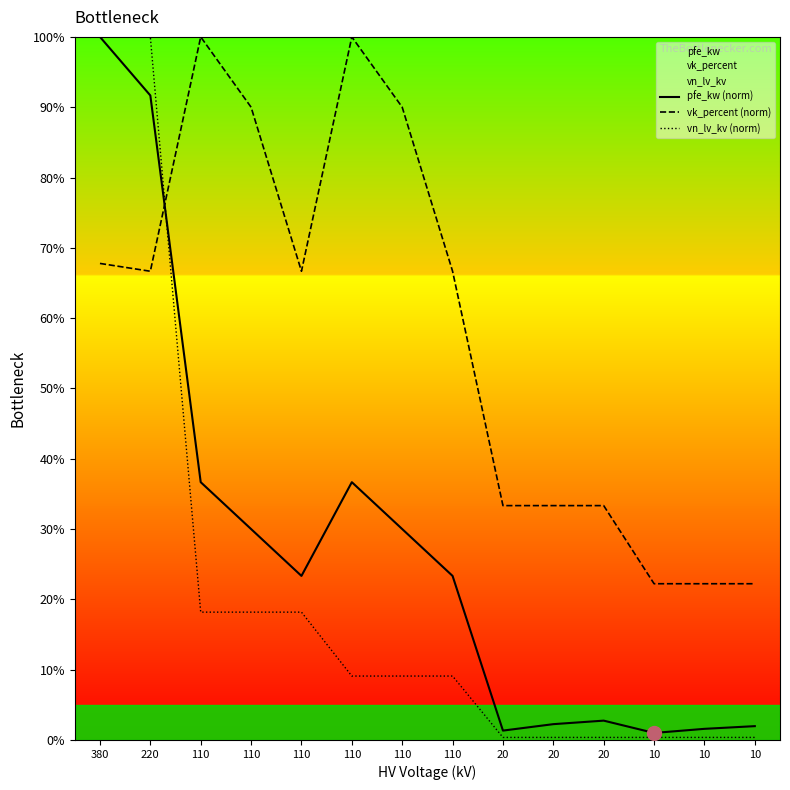

After their last crossing, which series has the higher values: pfe_kw (norm) or vn_lv_kv (norm)?

pfe_kw (norm)